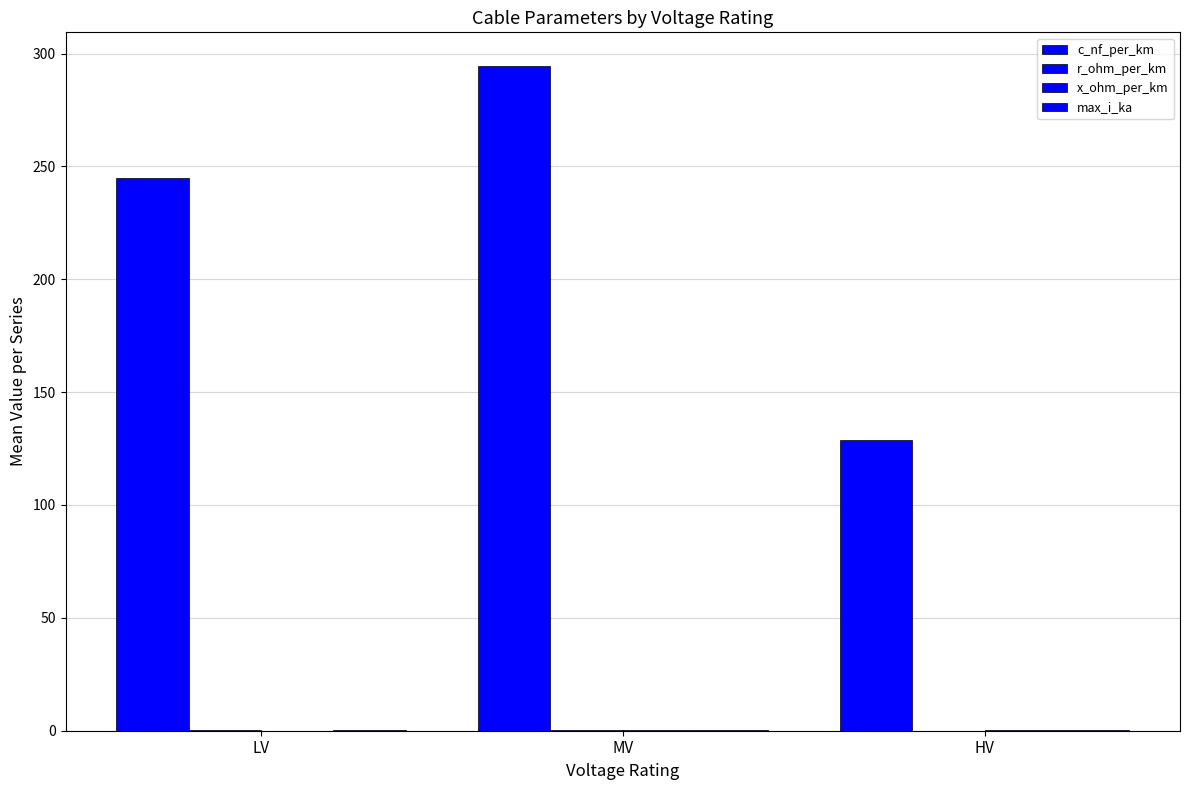

Rank the series at MV from highest to lowest value.

c_nf_per_km, max_i_ka, r_ohm_per_km, x_ohm_per_km